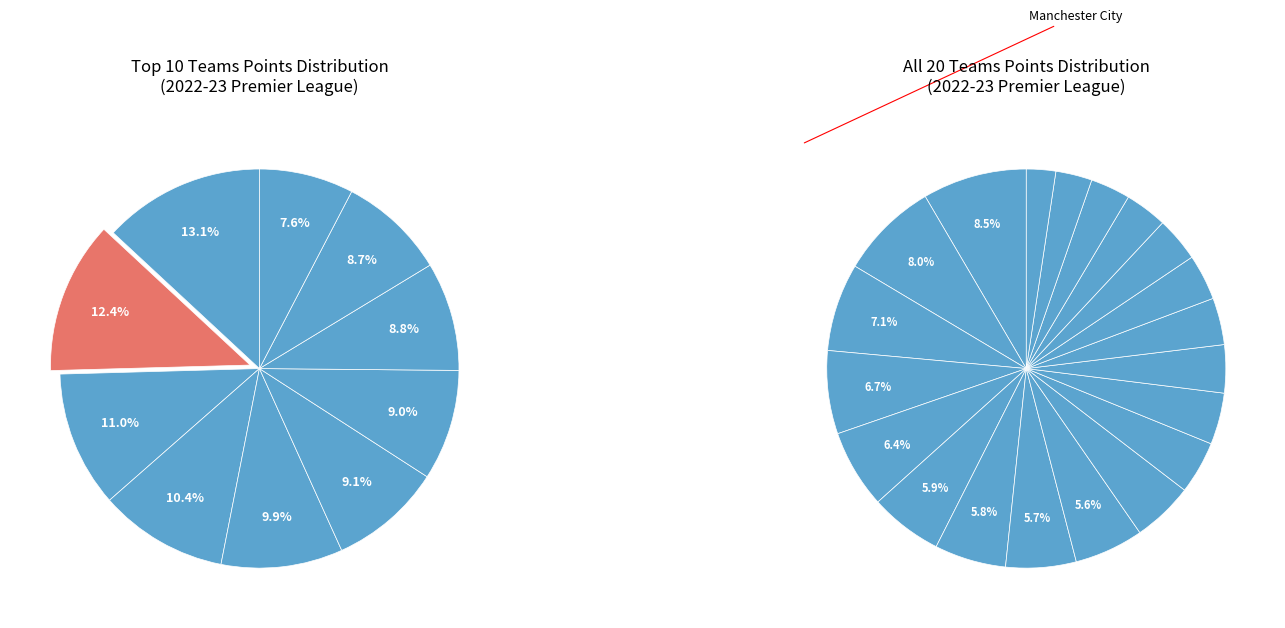

To the nearest percent, what portion does Brentford represent?

9%